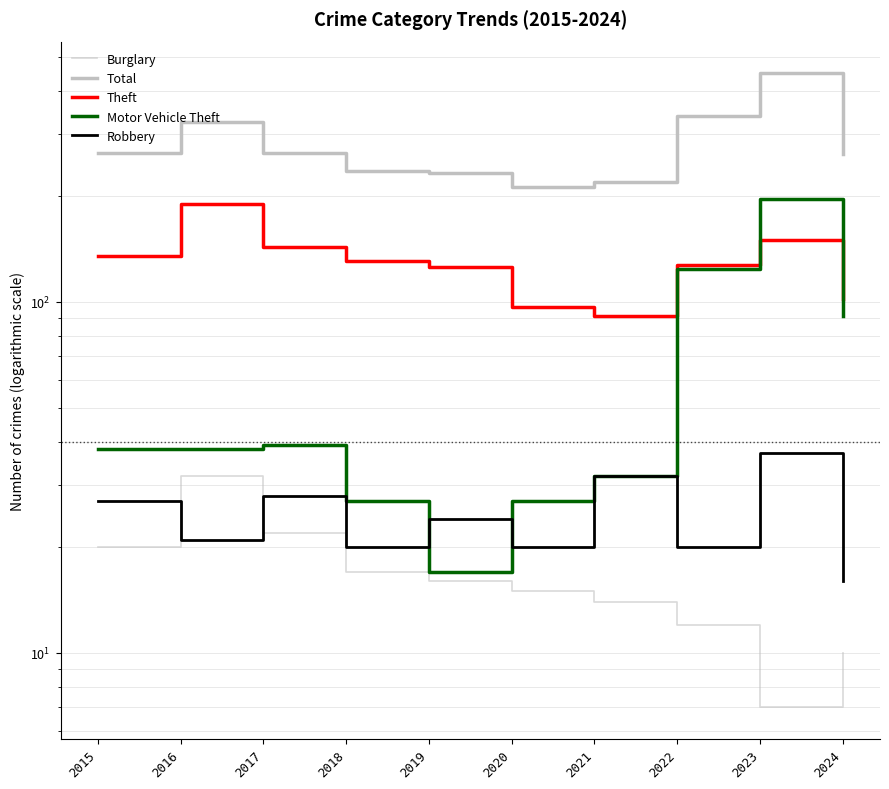

Where is the first local minimum for Burglary?

2023